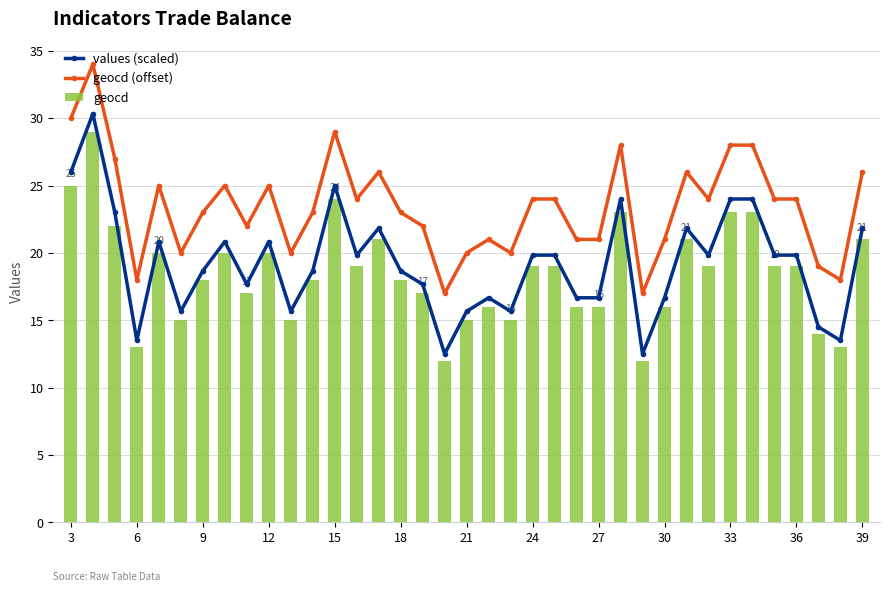

True or false: values (scaled) has more than 0 interior local peaks.

True